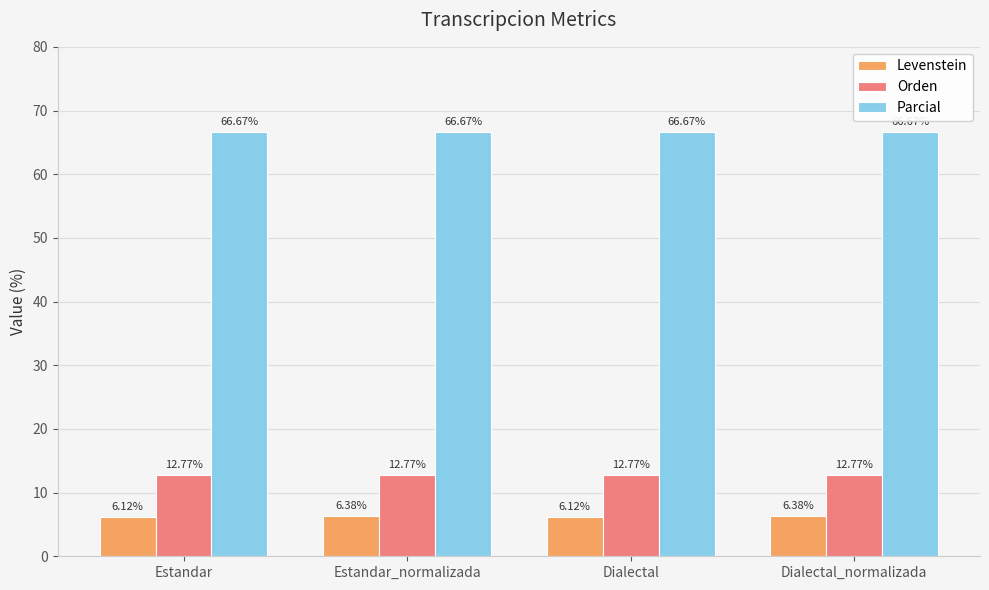

What is the total value across all series at Estandar_normalizada?

85.8